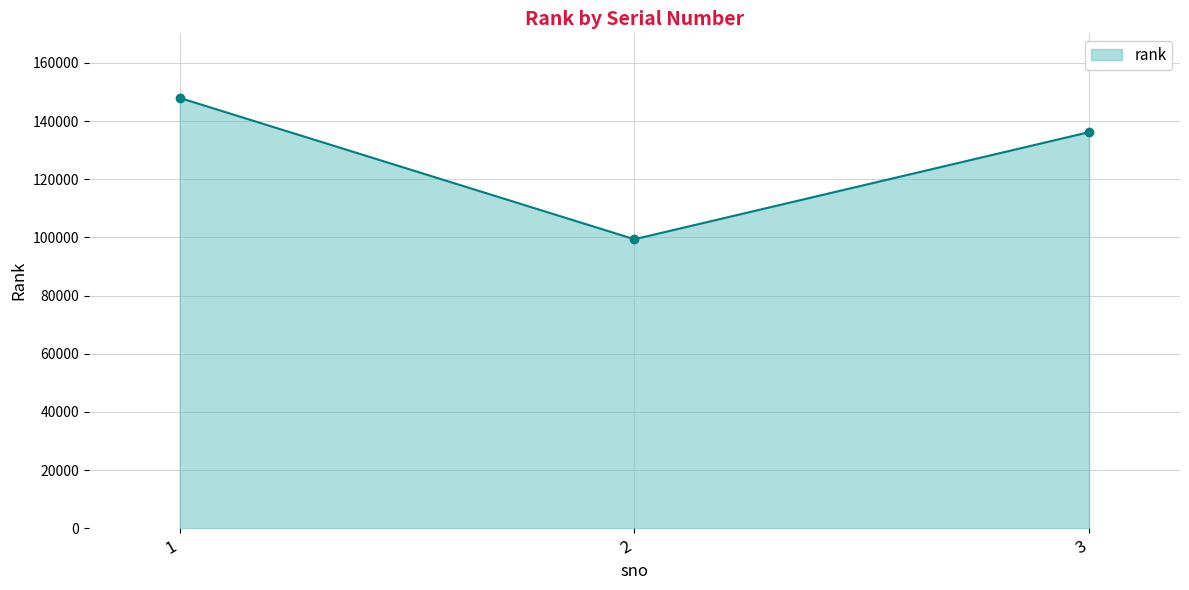

Approximately how many times larger is the value at 2 compared to 3?

0.7